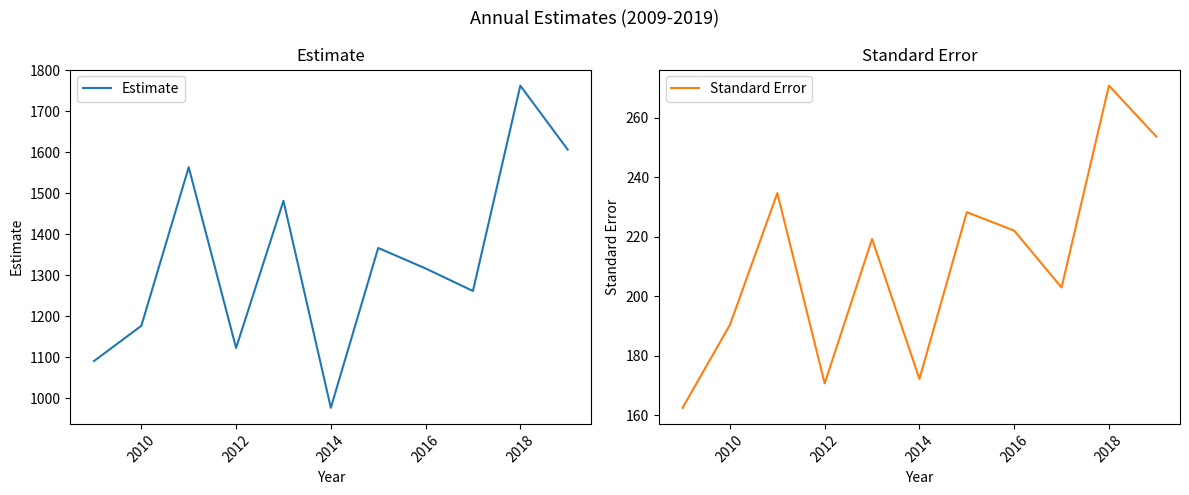

The Estimate series shows 427 at 2010. True or false?

False